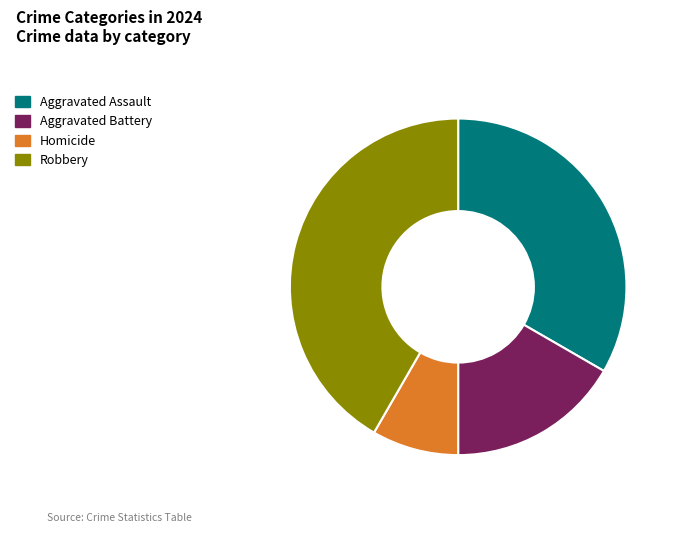

Does any single category account for the majority?

No